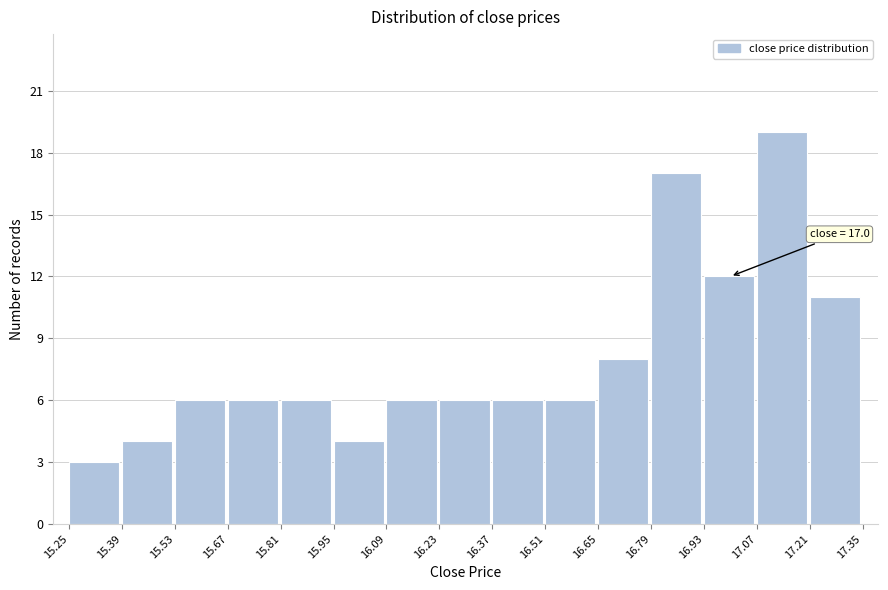

Over which range of the x-axis is the bar tallest?

17.07 to 17.21